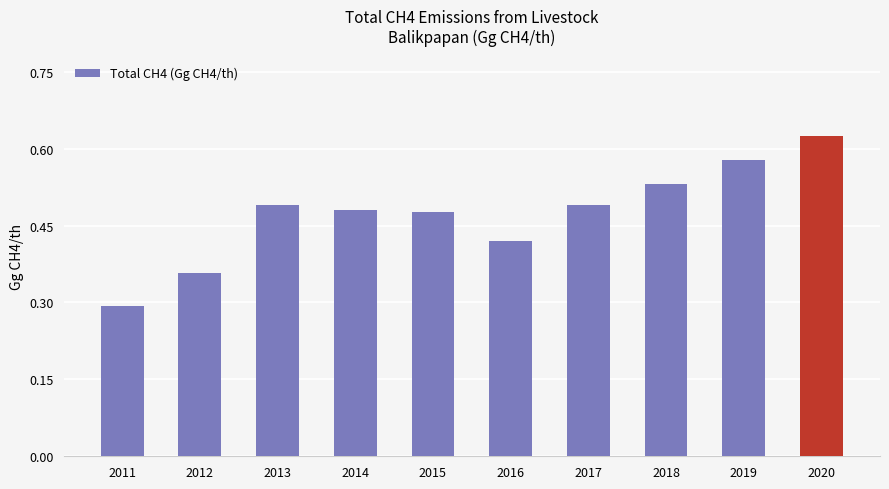

What is the change in value from 2011 to 2015?

+0.2